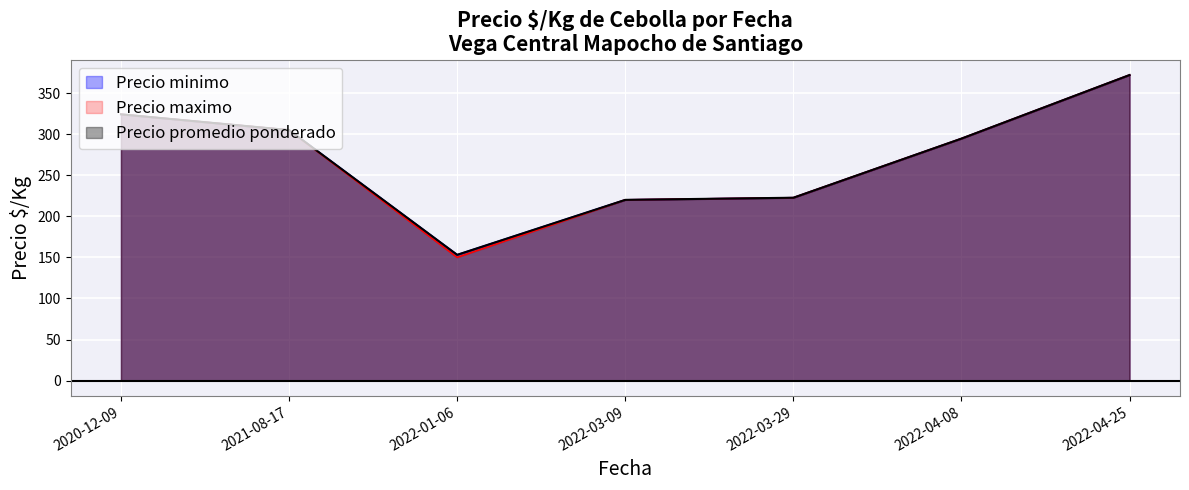

Rank the series at 2022-01-06 from highest to lowest value.

Precio minimo, Precio maximo, Precio promedio ponderado